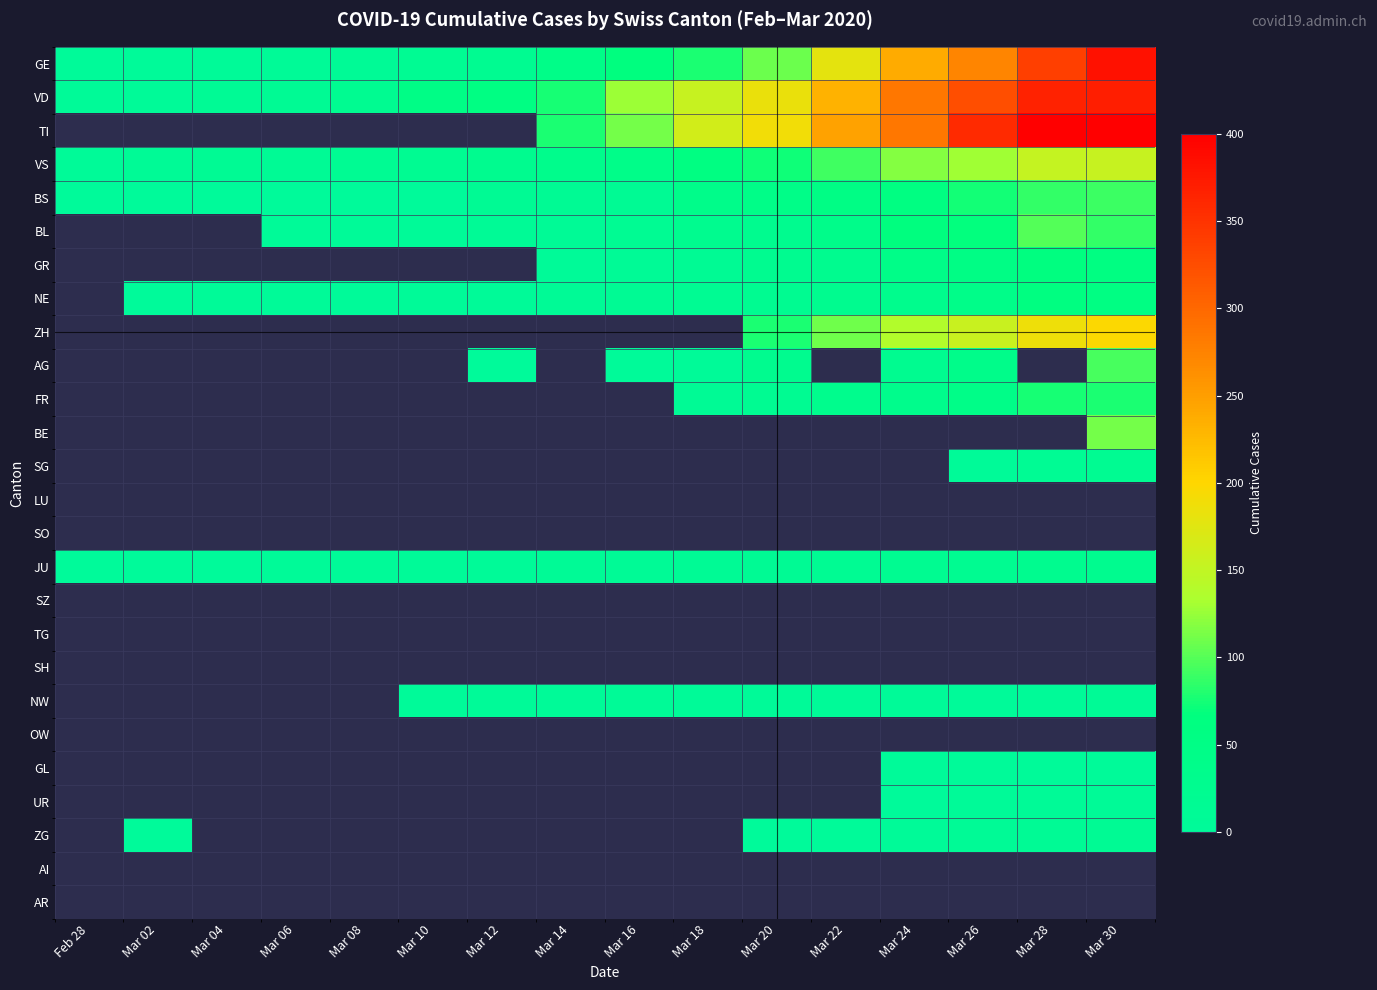

Which series changed the most between Mar 06 and Mar 18?

VD